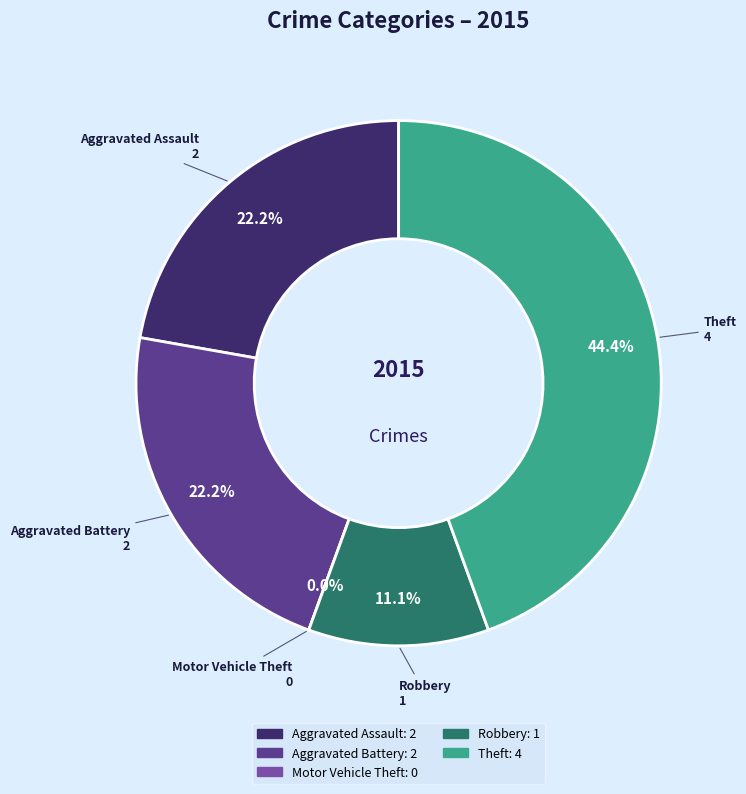

Do Robbery and Aggravated Battery together represent more than half of the pie?

No